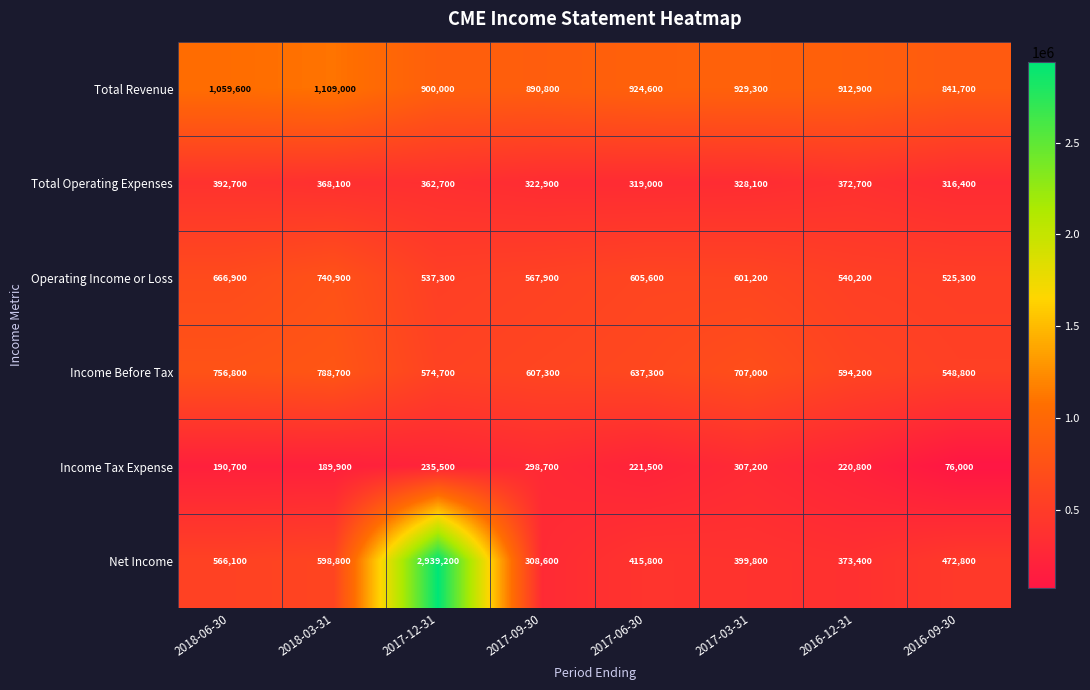

Count the number of categories in the chart.

8